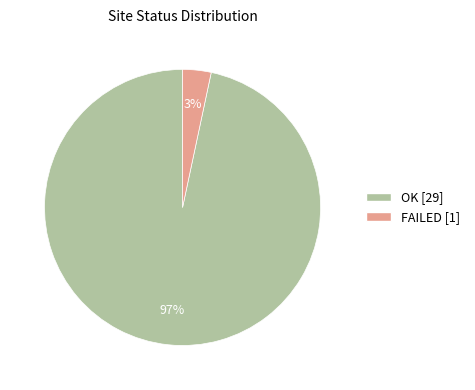

Which category has the smallest portion of the pie?

FAILED